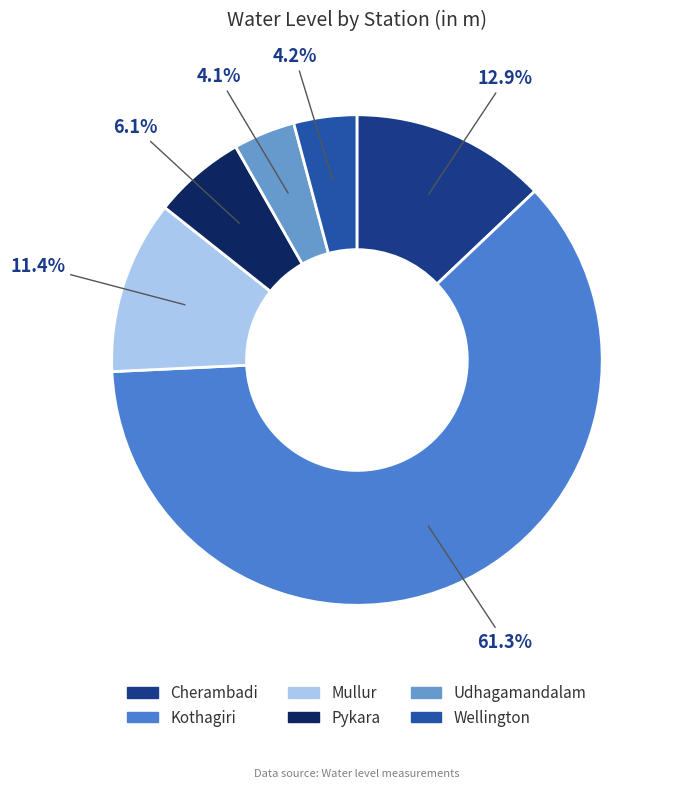

How many slices are in this pie chart?

6